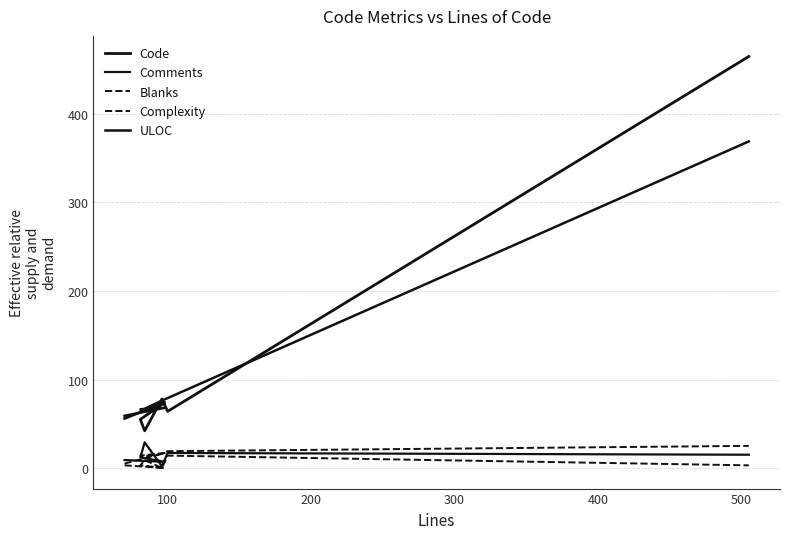

Reading right to left, list all the values displayed in this chart.

Code: 465	64	78	42	55	74	56
Comments: 15	17	2	29	12	7	9
Blanks: 25	19	16	13	14	17	5
Complexity: 3	14	0	9	3	0	3
ULOC: 369	79	76	67	66	68	59